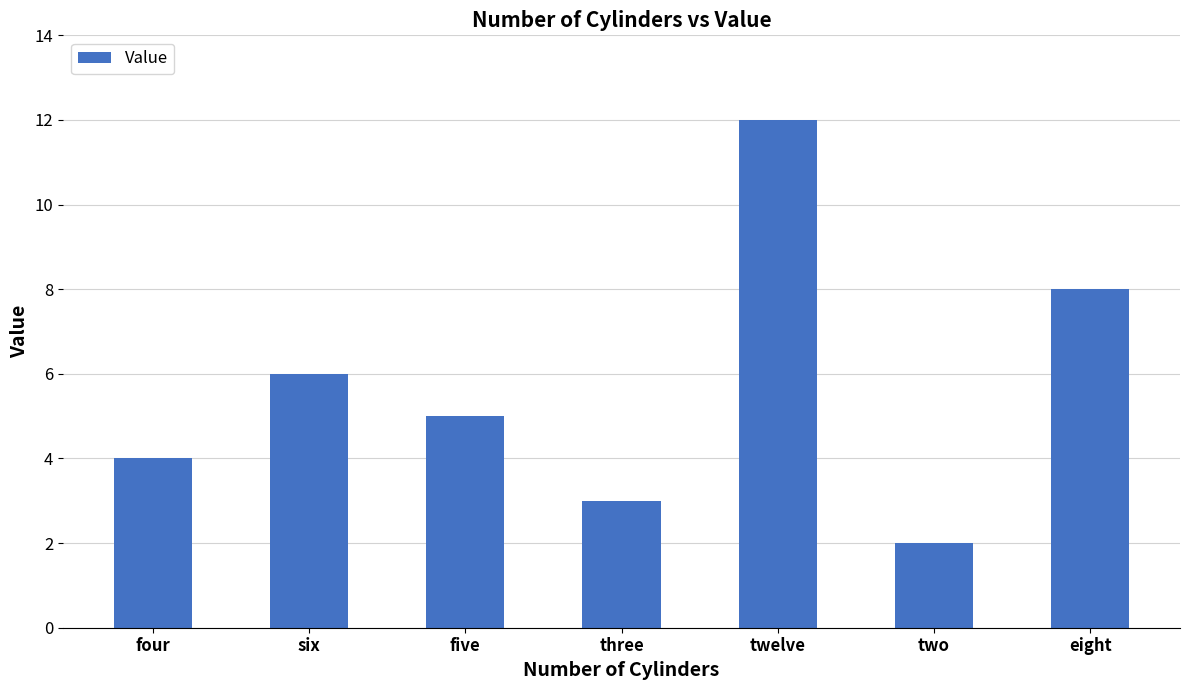

What is the smallest value displayed?

2